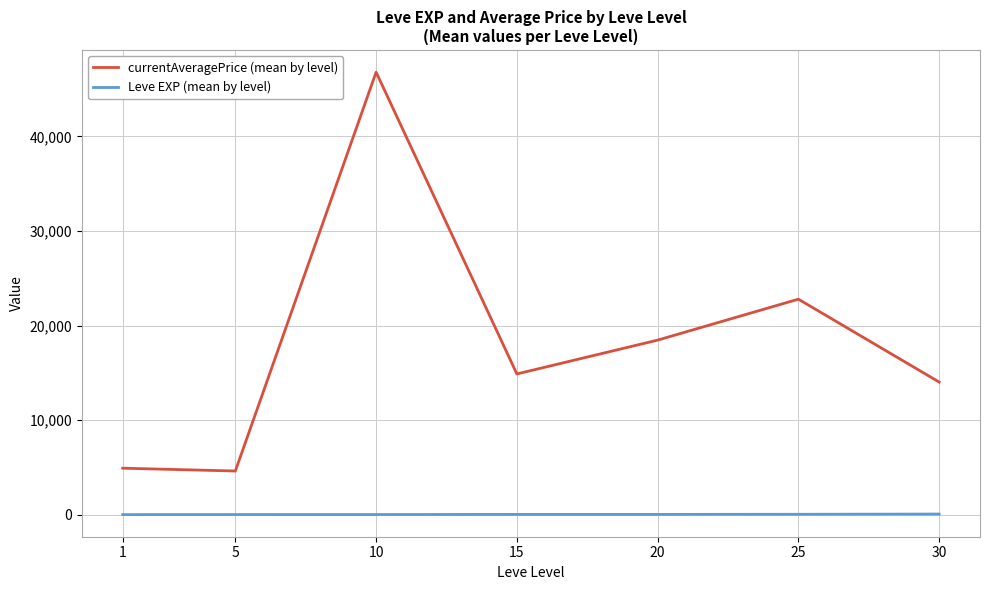

The value of currentAveragePrice (mean by level) at 25 is 37079.6. True or false?

False